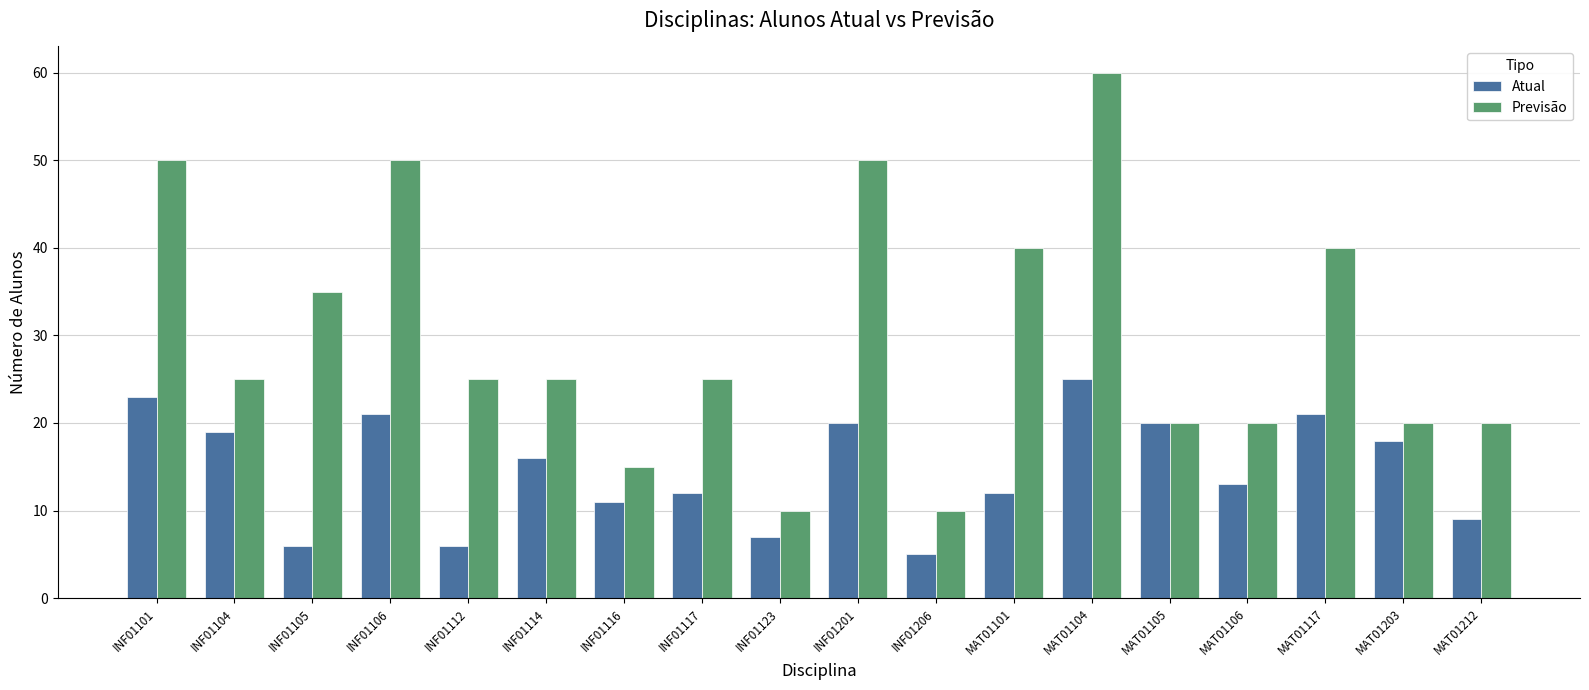

Which label corresponds to the smallest value in the chart?

INF01206